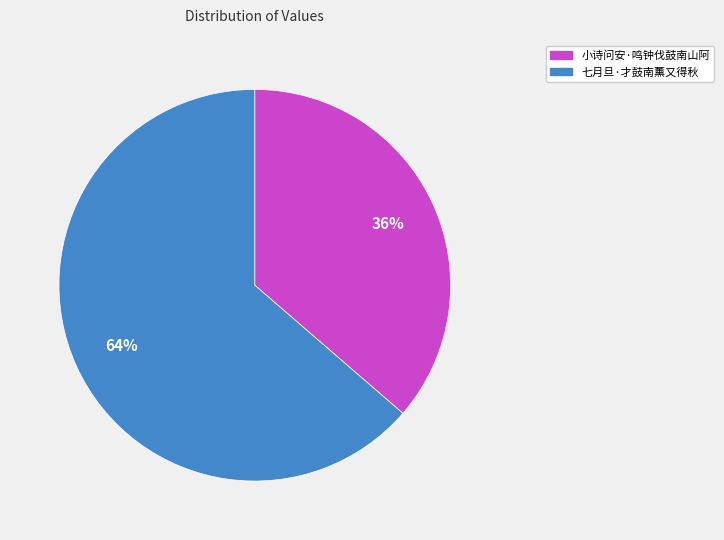

To the nearest percent, what portion does 小诗问安·鸣钟伐鼓南山阿 represent?

36%